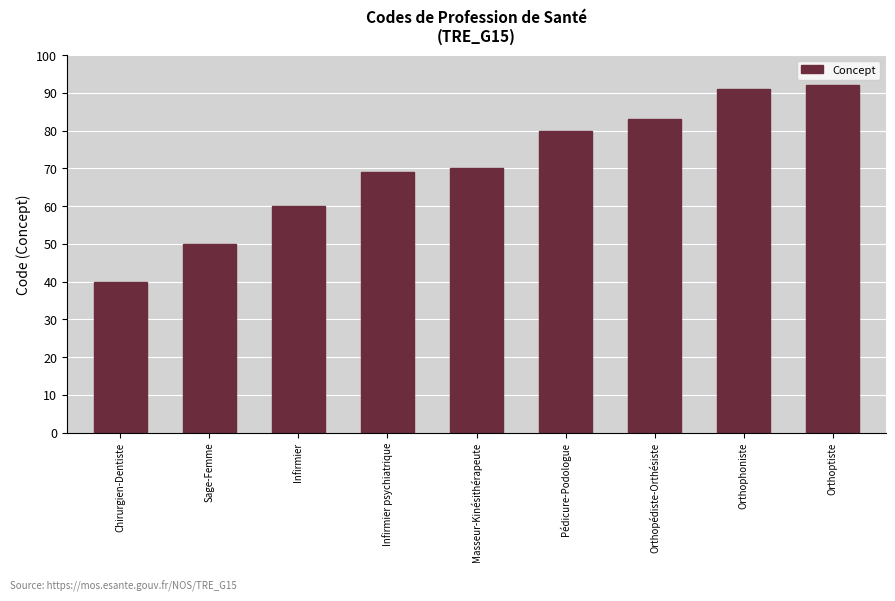

Reading left to right, extract all data points from this chart.

Chirurgien-Dentiste=40	Sage-Femme=50	Infirmier=60	Infirmier psychiatrique=69	Masseur-Kinésithérapeute=70	Pédicure-Podologue=80	Orthopédiste-Orthésiste=83	Orthophoniste=91	Orthoptiste=92